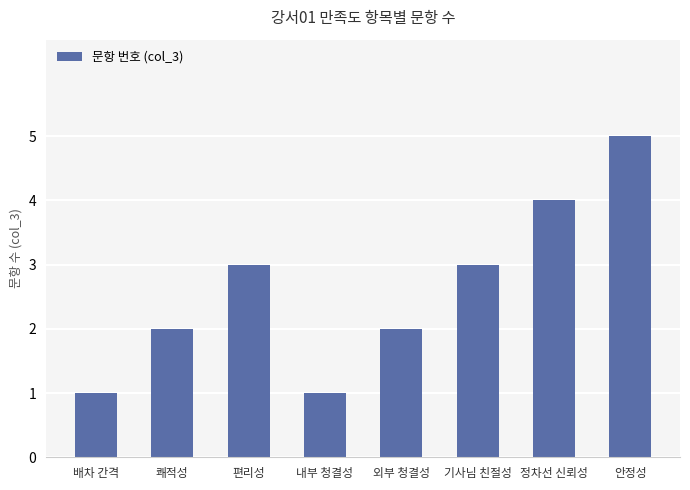

What position from the right is 배차 간격?

8